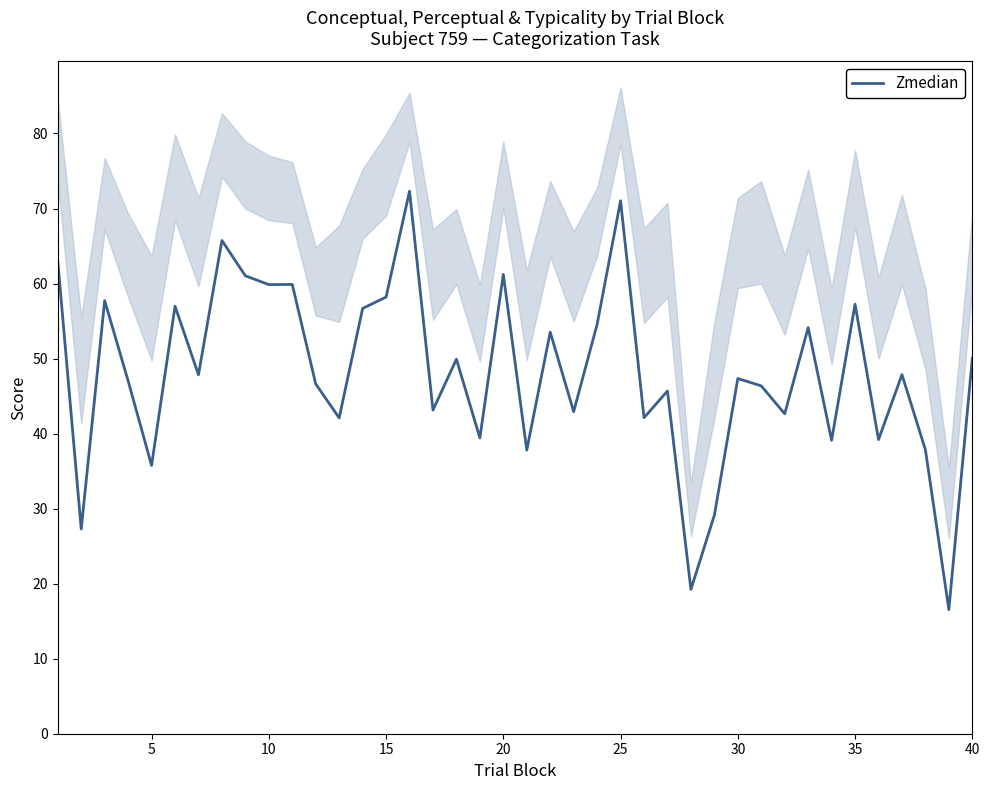

Does the chart display data point markers on the line(s)?

No